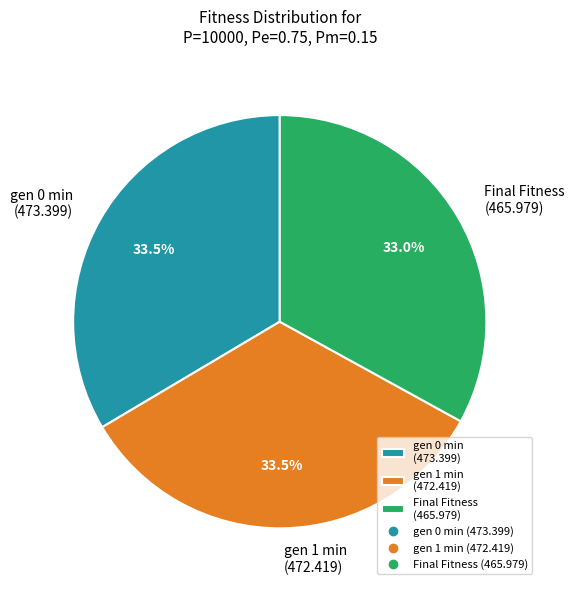

What is the total percentage of Final Fitness (465.979) and gen 0 min (473.399)?

66.5%